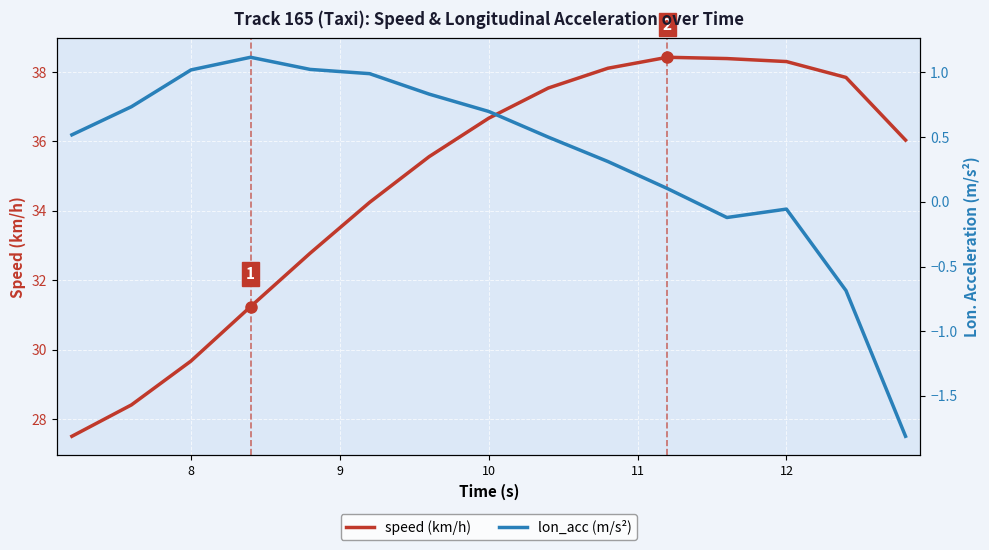

At 10, list the series in order from largest to smallest.

speed, lon_acc